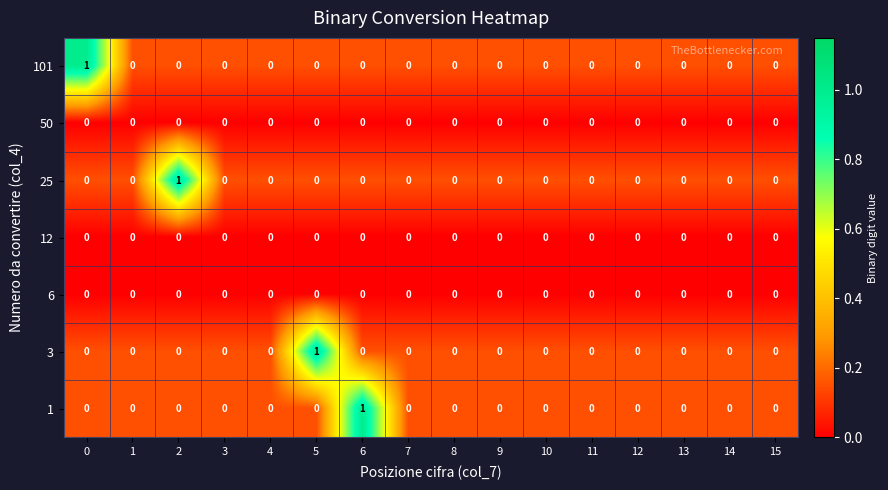

Which series changed the most between 5 and 11?

3